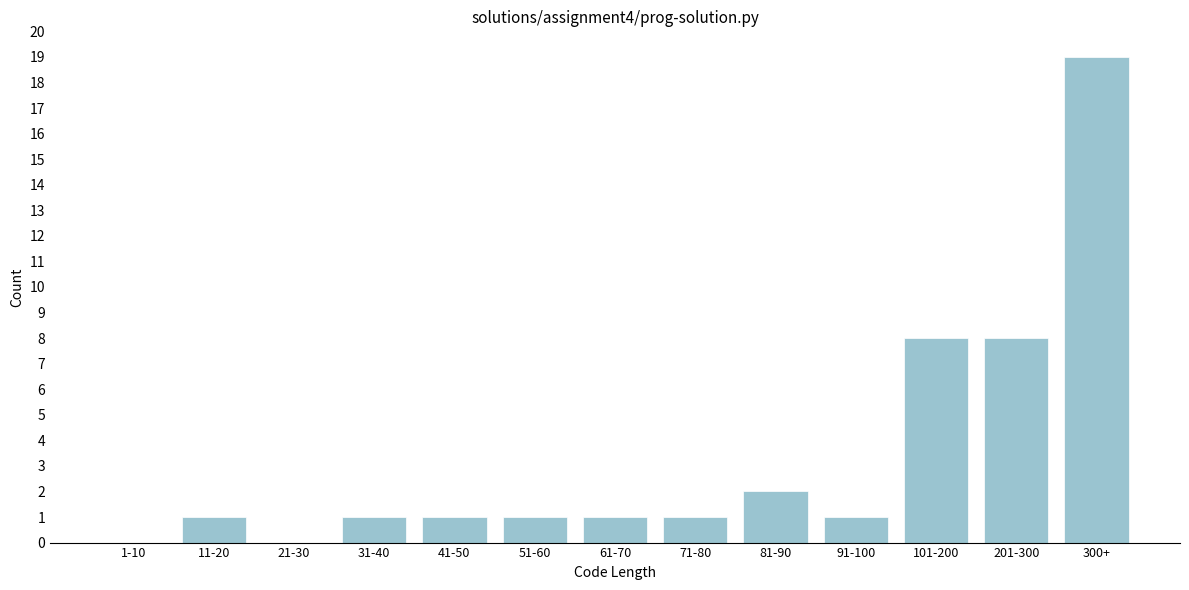

Reading left to right, list all the values displayed in this chart.

1-10=0	11-20=1	21-30=0	31-40=1	41-50=1	51-60=1	61-70=1	71-80=1	81-90=2	91-100=1	101-200=8	201-300=8	300+=19